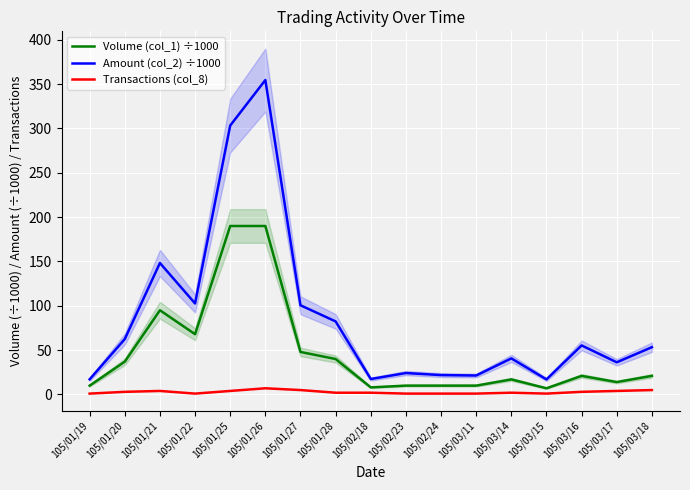

What is the average value of the Transactions (col_8) series?

2.8